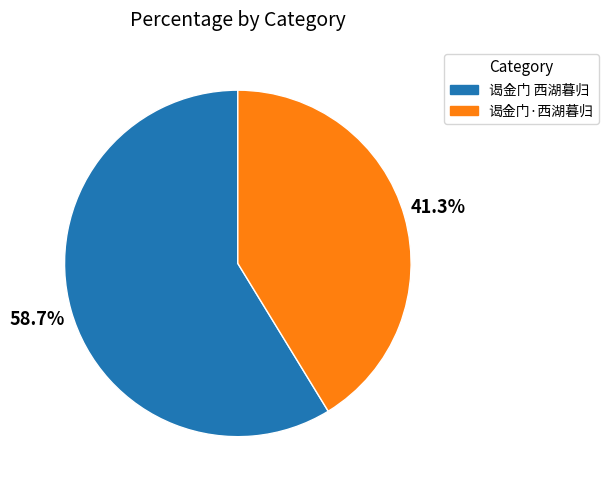

Is there any slice that represents more than half of the pie?

Yes